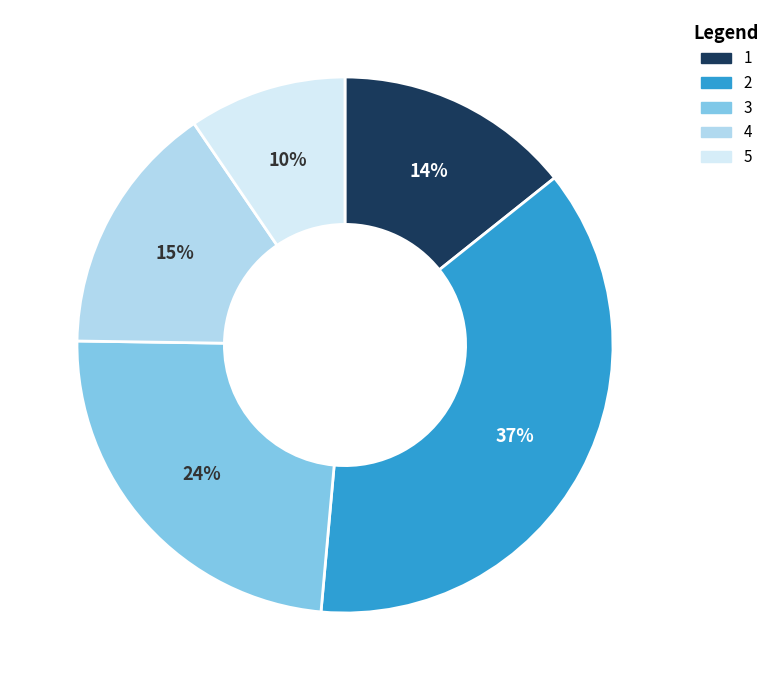

Between 2 and 3, which is larger?

2